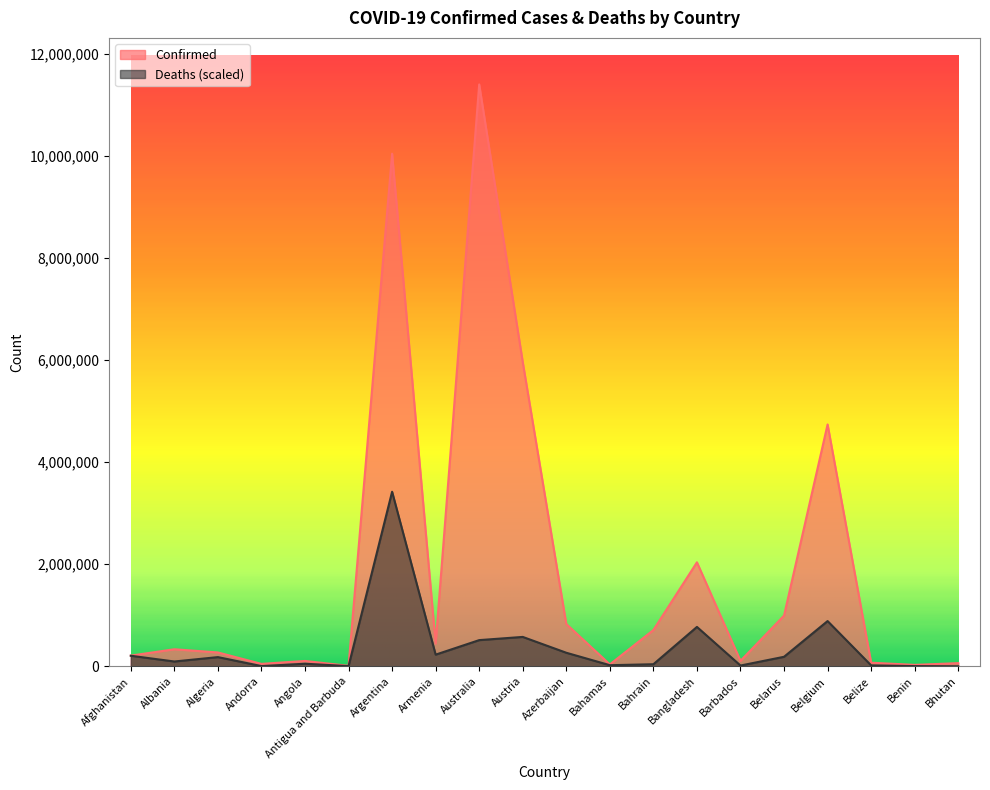

At how many categories does at least one series exceed 4834055?

3